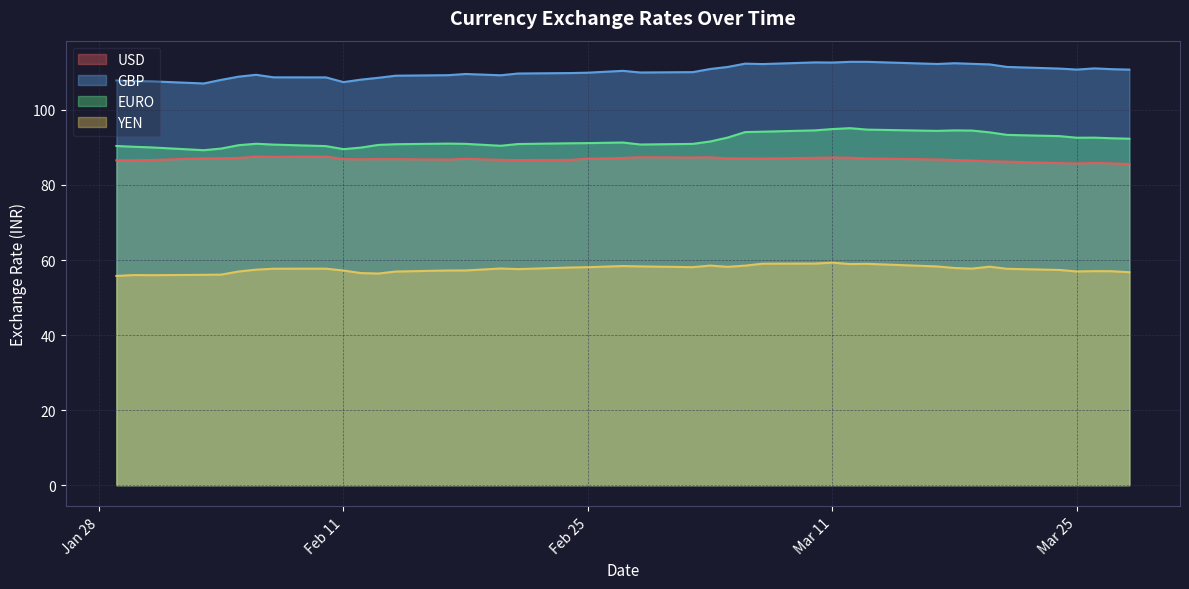

Rank the series at 2025-02-18 from lowest to highest value.

YEN, USD, EURO, GBP